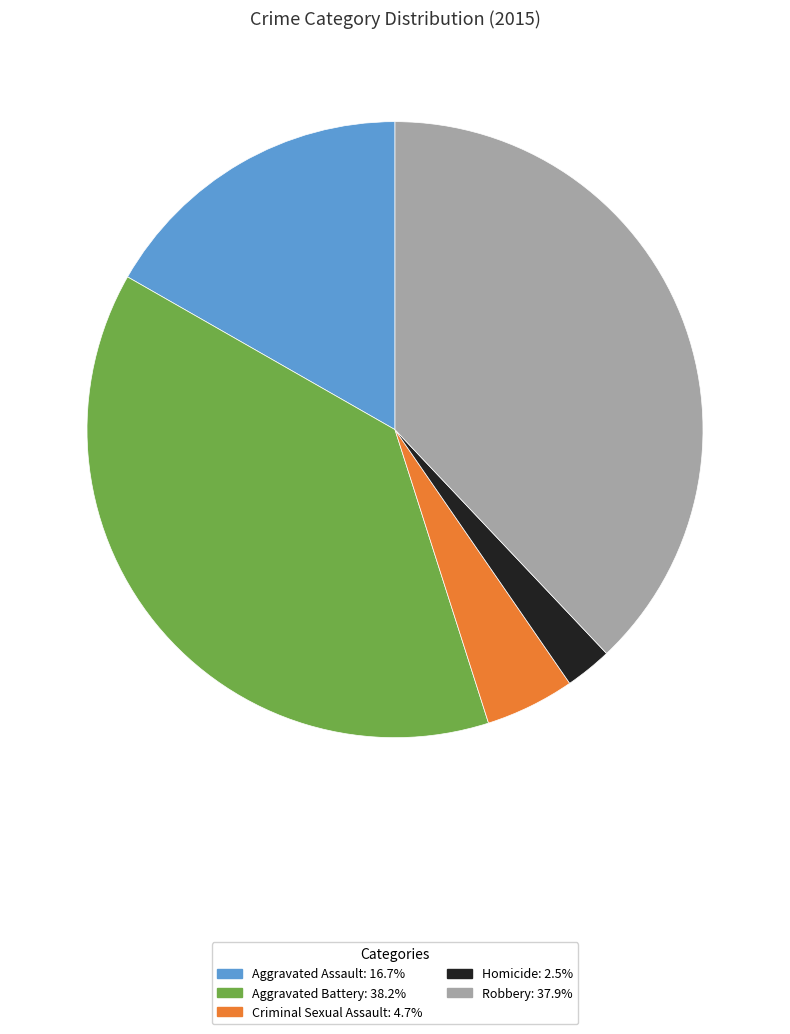

Which slice is the smallest?

Homicide